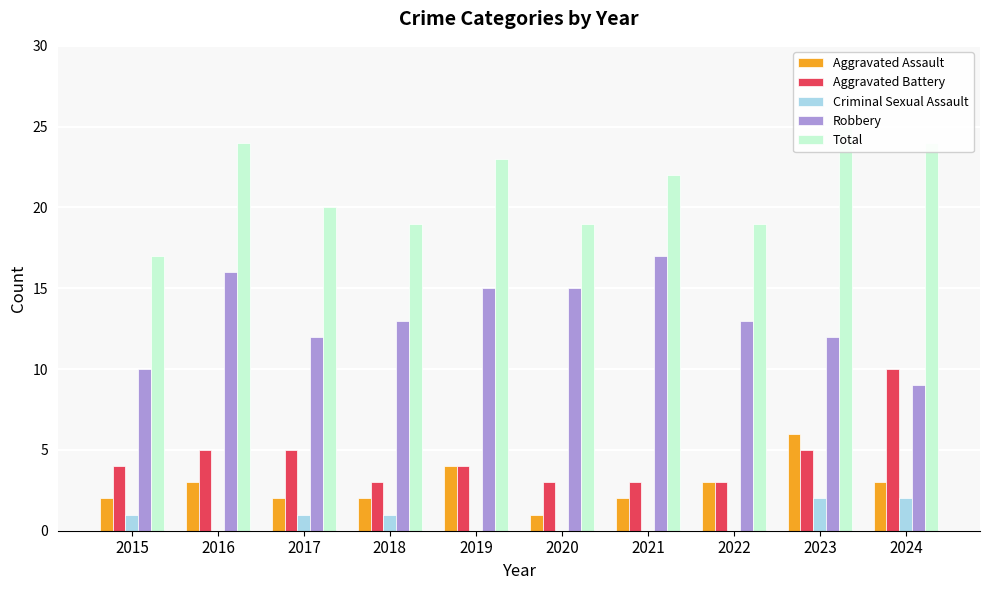

Are the bars grouped side by side (vs. stacked)?

Yes